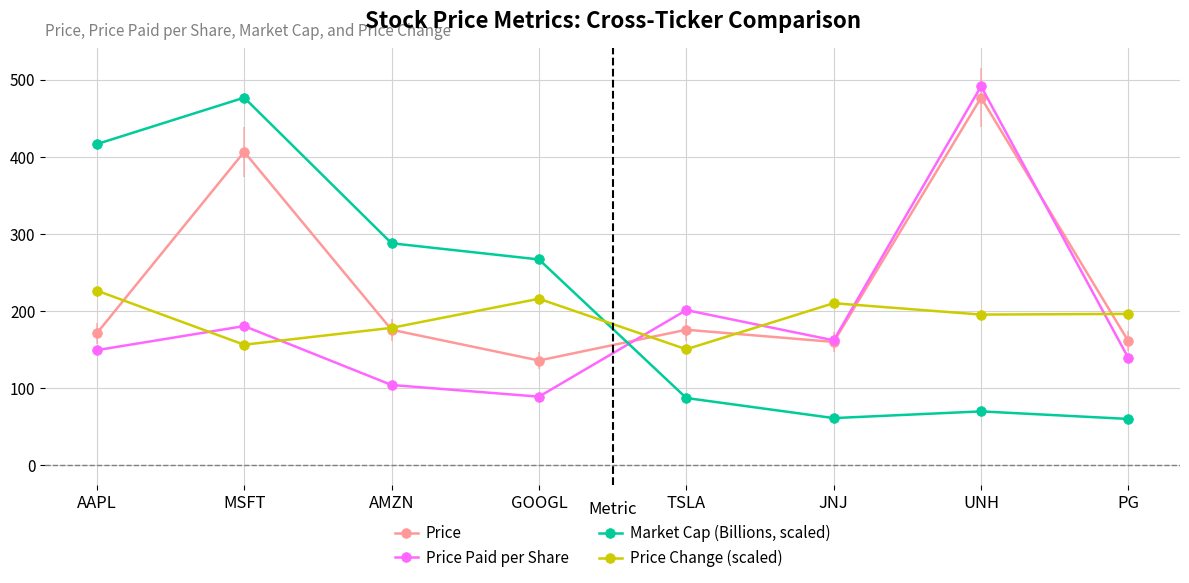

At UNH, list the series in order from largest to smallest.

Price Paid per Share, Price, Price Change (scaled), Market Cap (Billions, scaled)